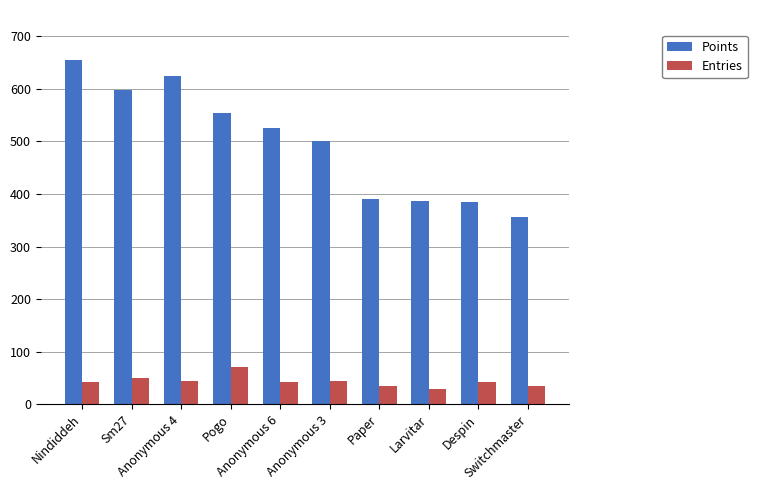

What position from the right is Despin?

2